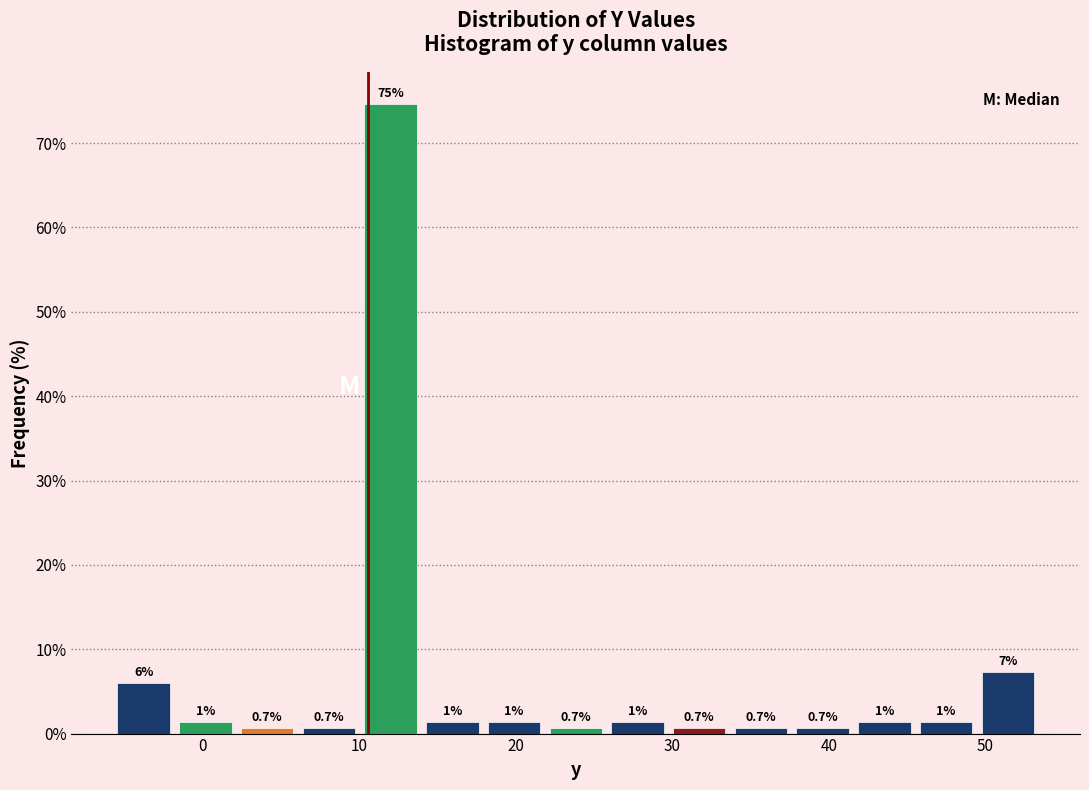

Around what value on the x-axis is the tallest bar? Give the approximate position of its centre, as read against the axis.

12